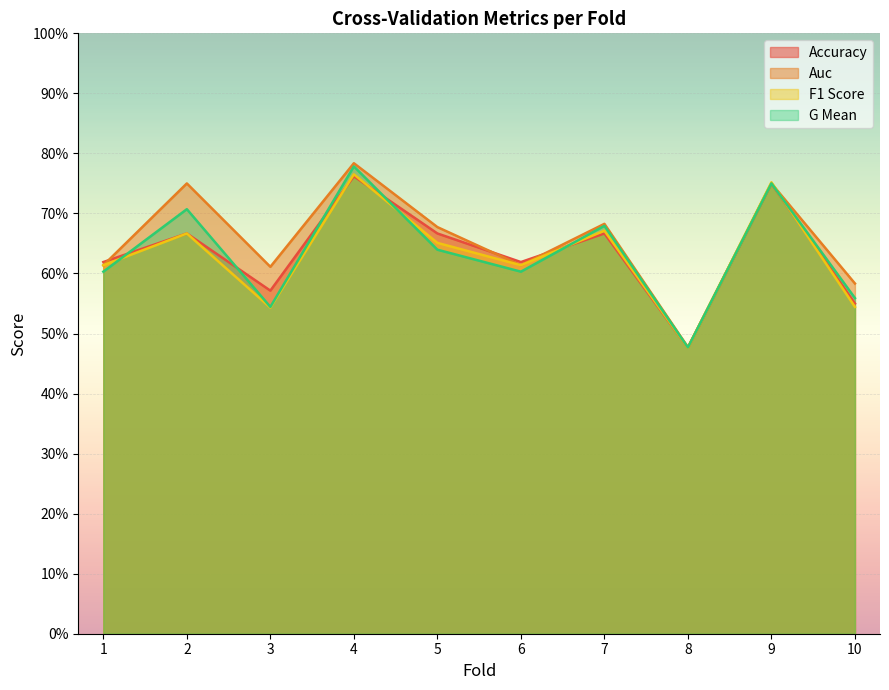

At which label does f1_score reach its peak?

4